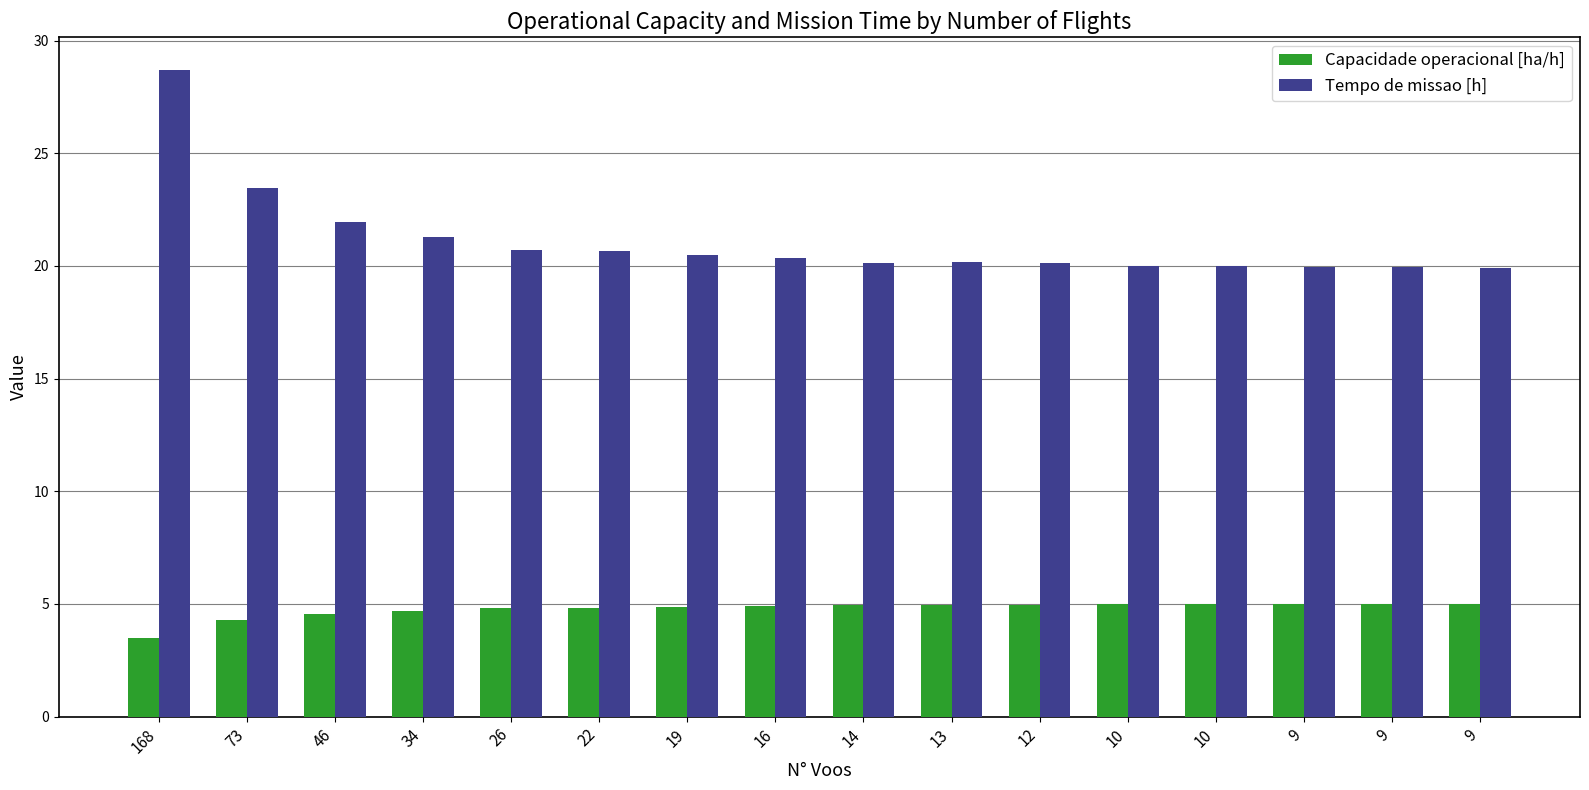

How many bars are there in each group?

2